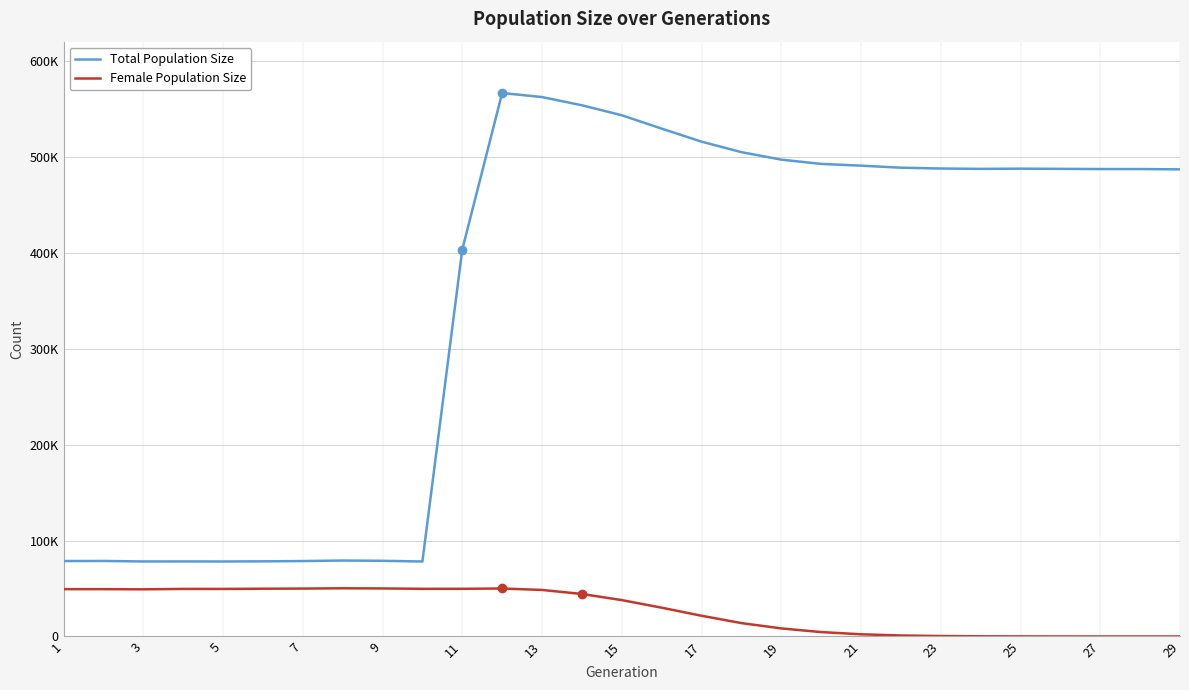

What is the highest value of the Total Population Size series?

566471